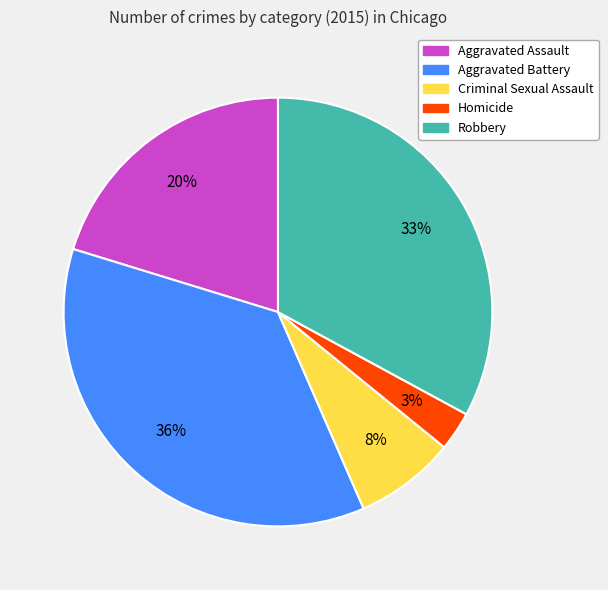

What is the smallest slice in the pie chart?

Homicide